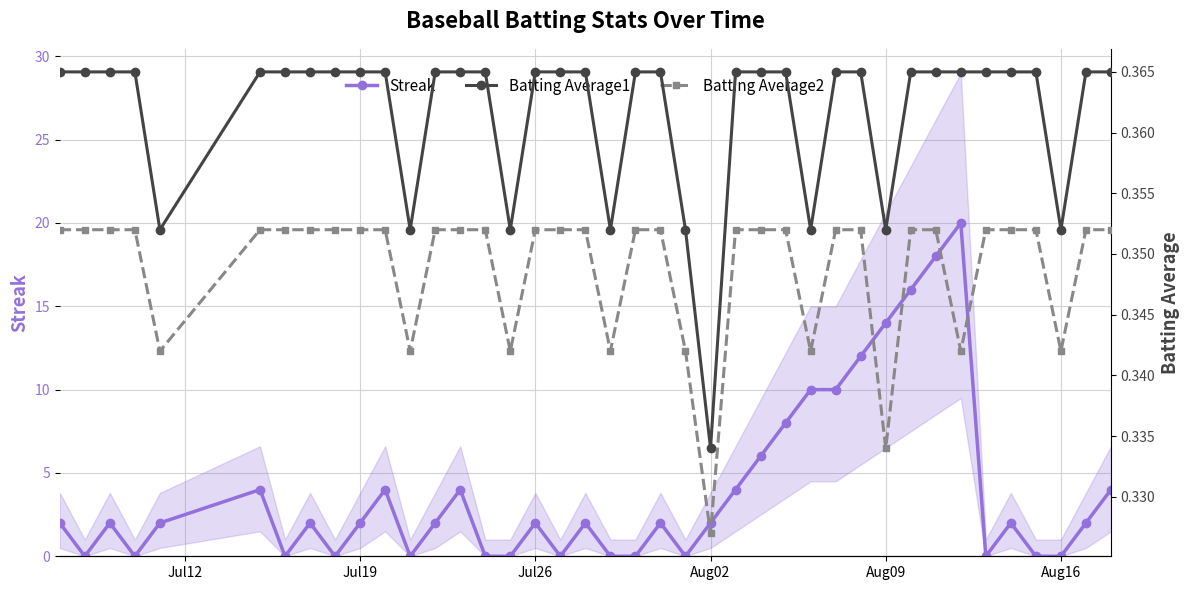

The Streak series shows 2 at Jul26. True or false?

True